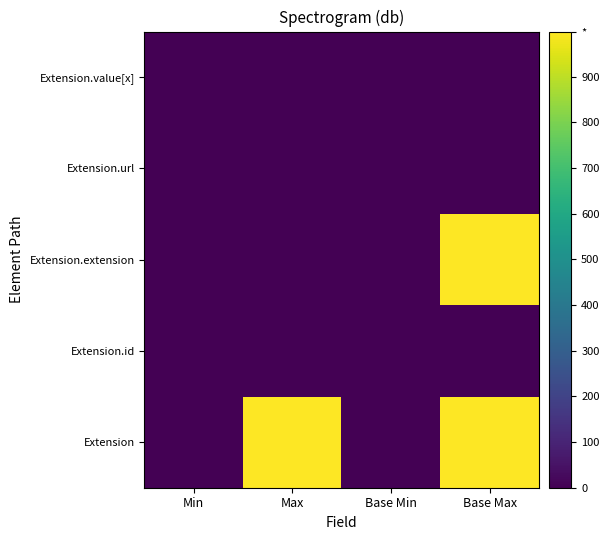

What is the difference between the highest and lowest values at Min?

1